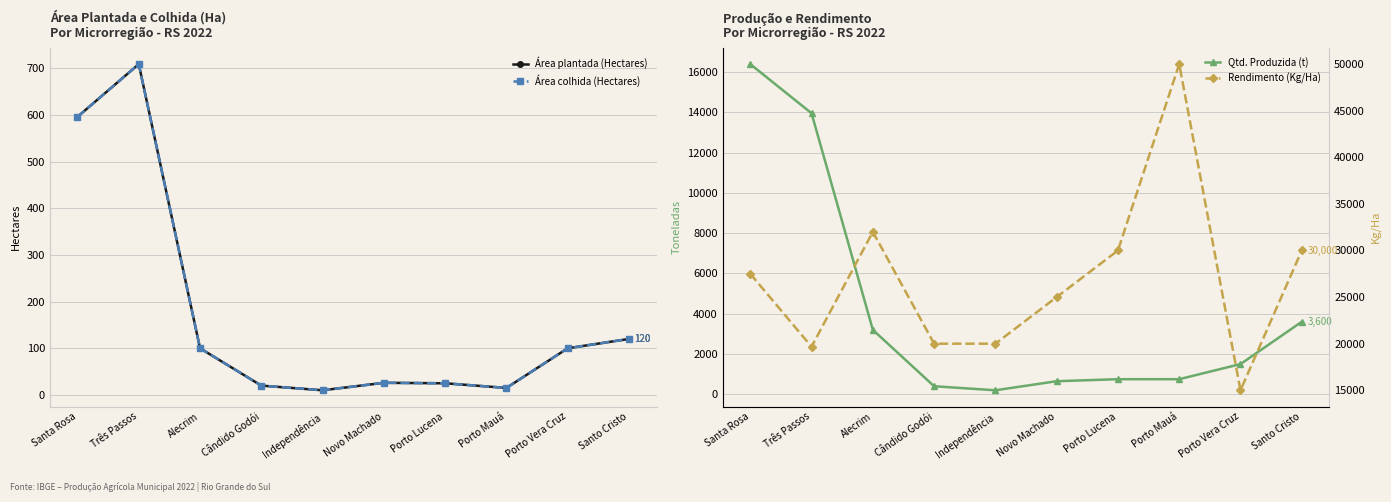

Read the Área plantada (Hectares) value at Três Passos, to the nearest 50.

700